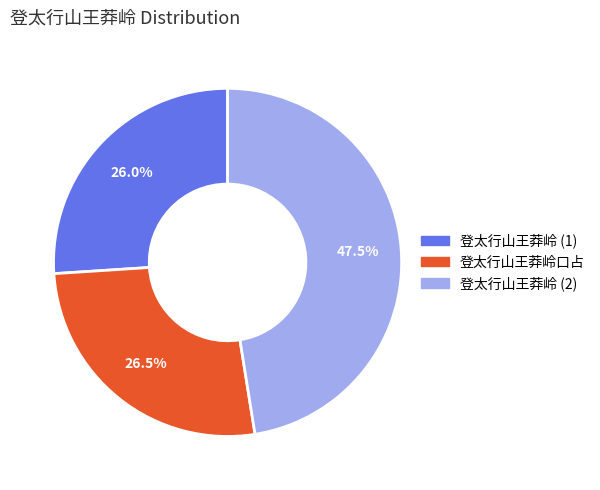

Approximately how many times larger is the value at 登太行山王莽岭 (2) compared to 登太行山王莽岭 (1)?

1.8